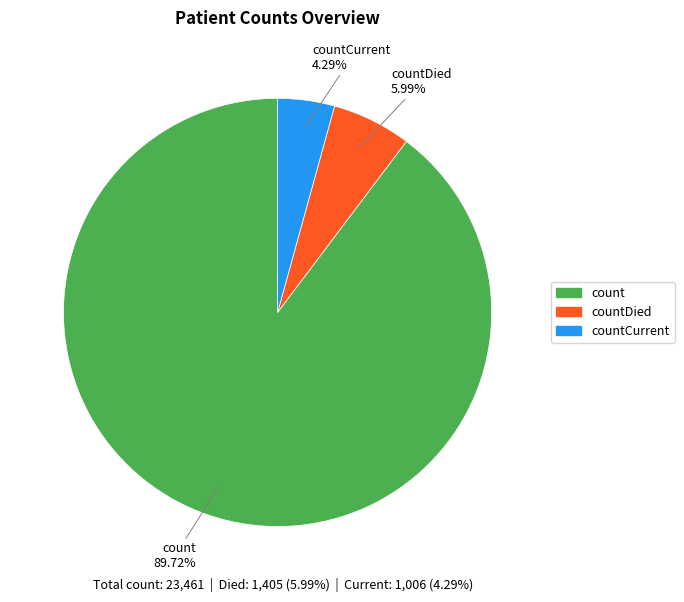

Is there any slice that represents more than half of the pie?

Yes